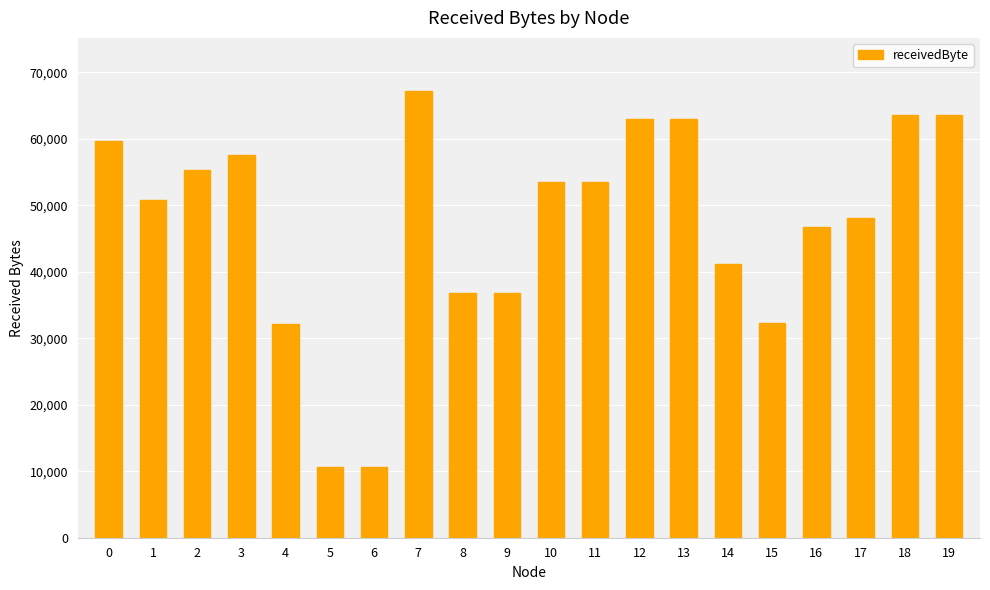

Which has a higher value, 4 or 16?

16